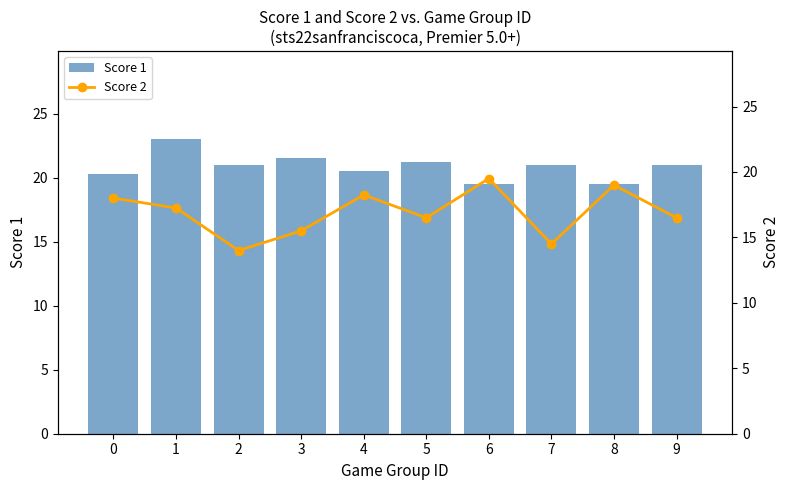

The Score 1 series shows 20.5 at 4. True or false?

True